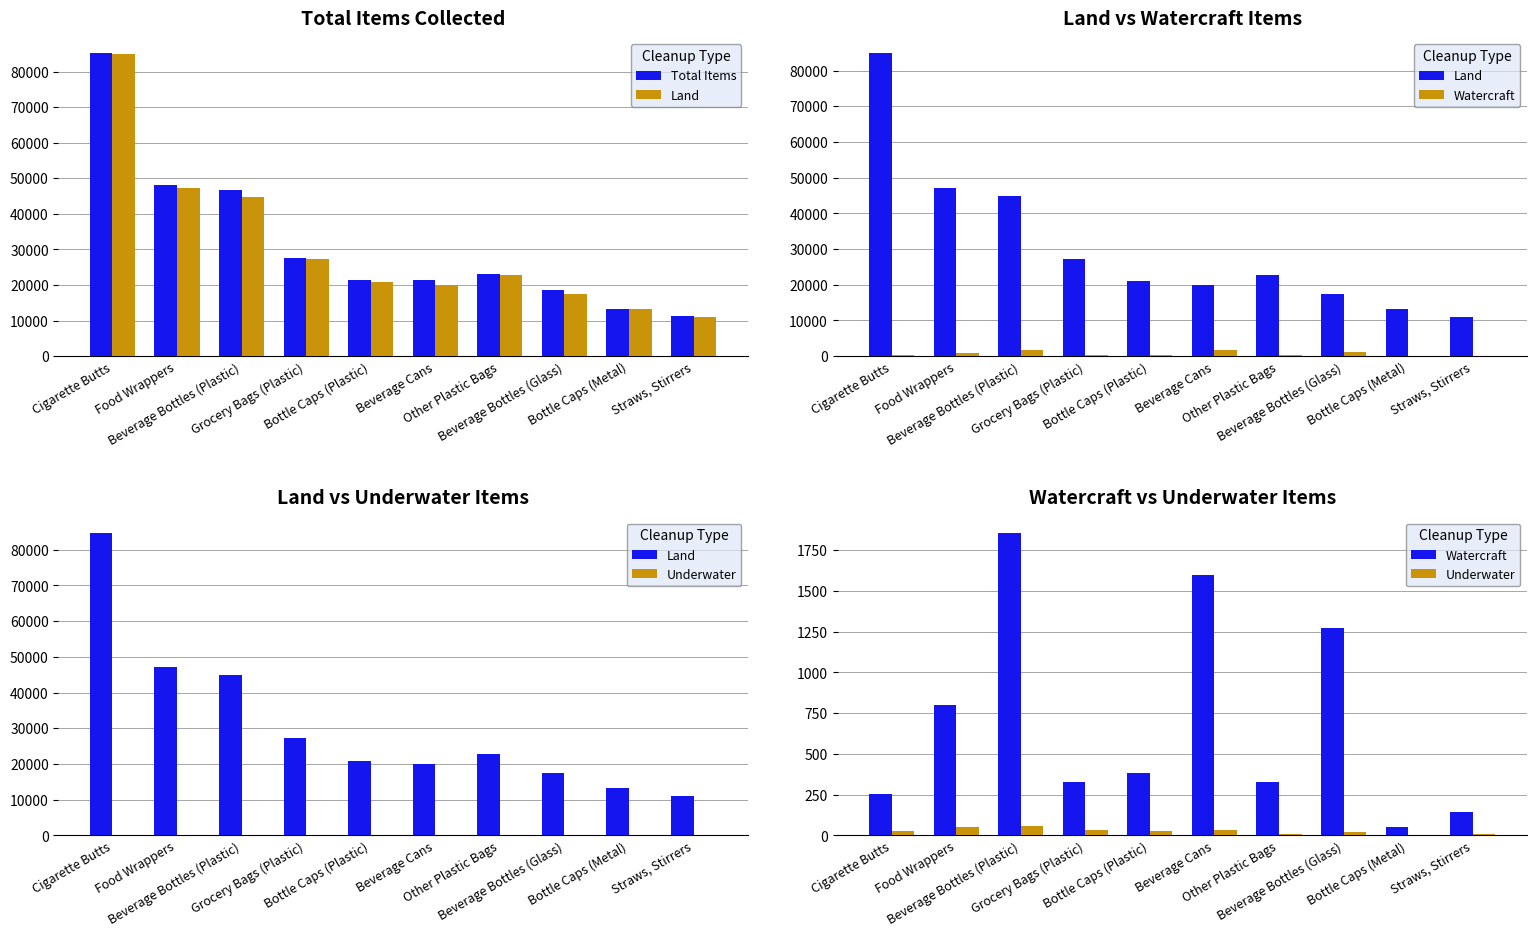

True or false: Total Items has a value of 48253 at Cigarette Butts.

False